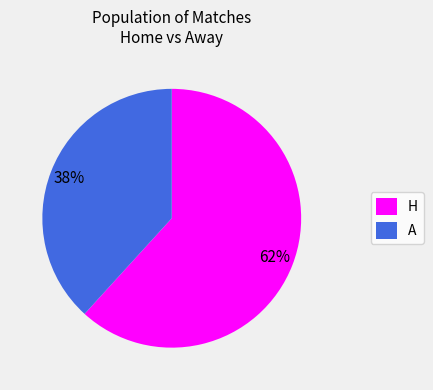

Count the number of slices in the pie.

2